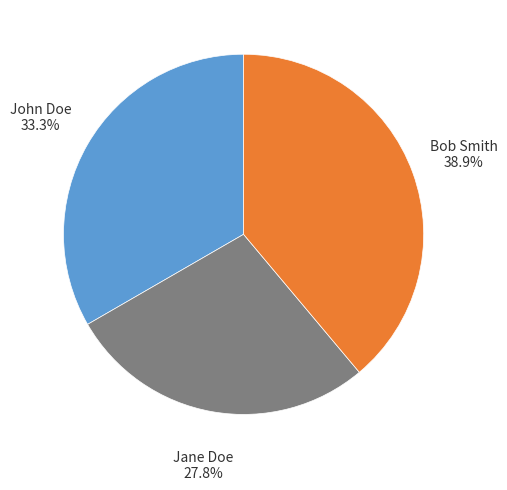

Which category has the biggest portion of the pie?

Bob Smith